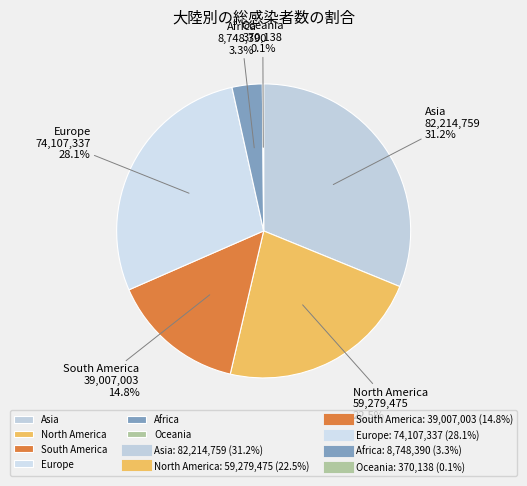

What is the largest slice in the pie chart?

Asia